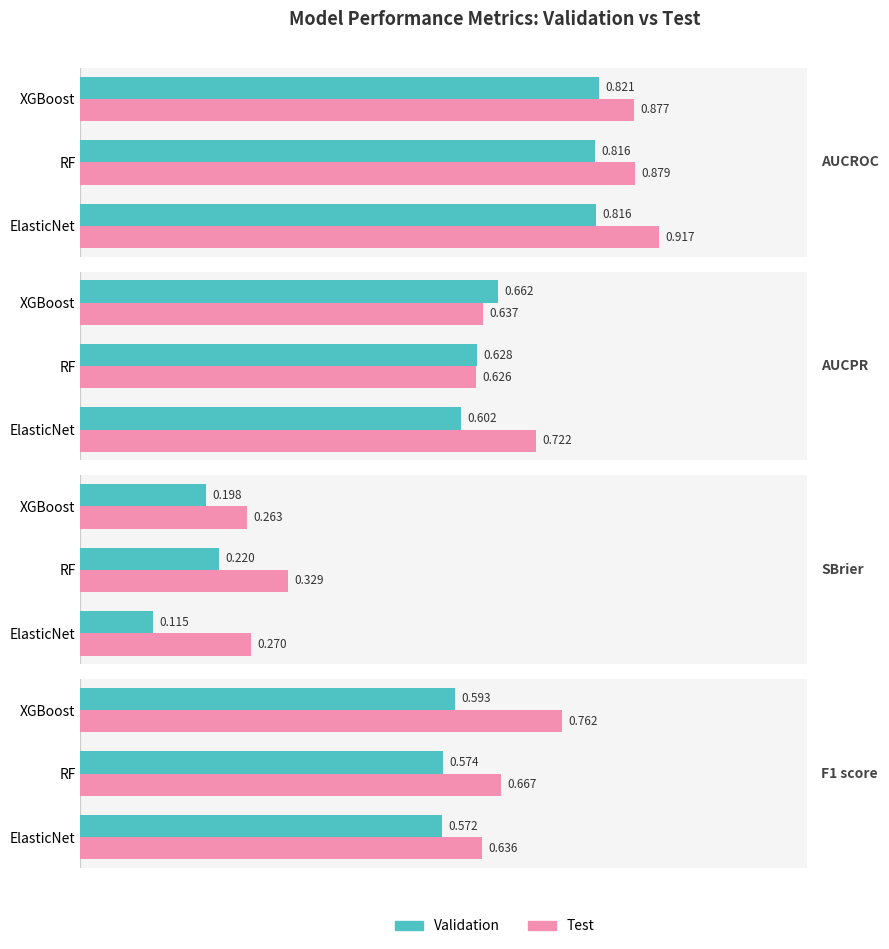

Rank the series by their average value, from highest to lowest.

Test, Validation